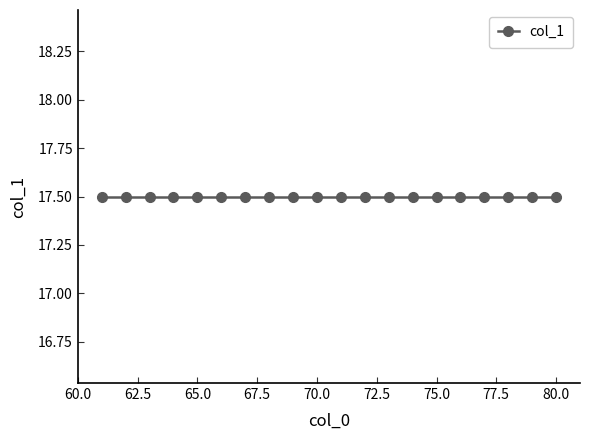

True or false: the data shows 21 at 62.

False